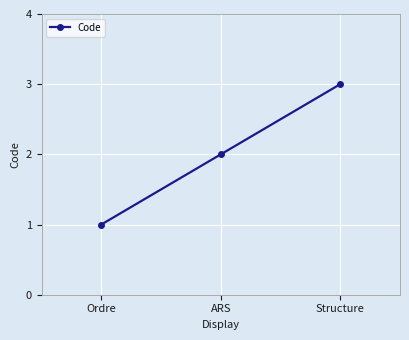

At which label is the value closest to 2?

ARS